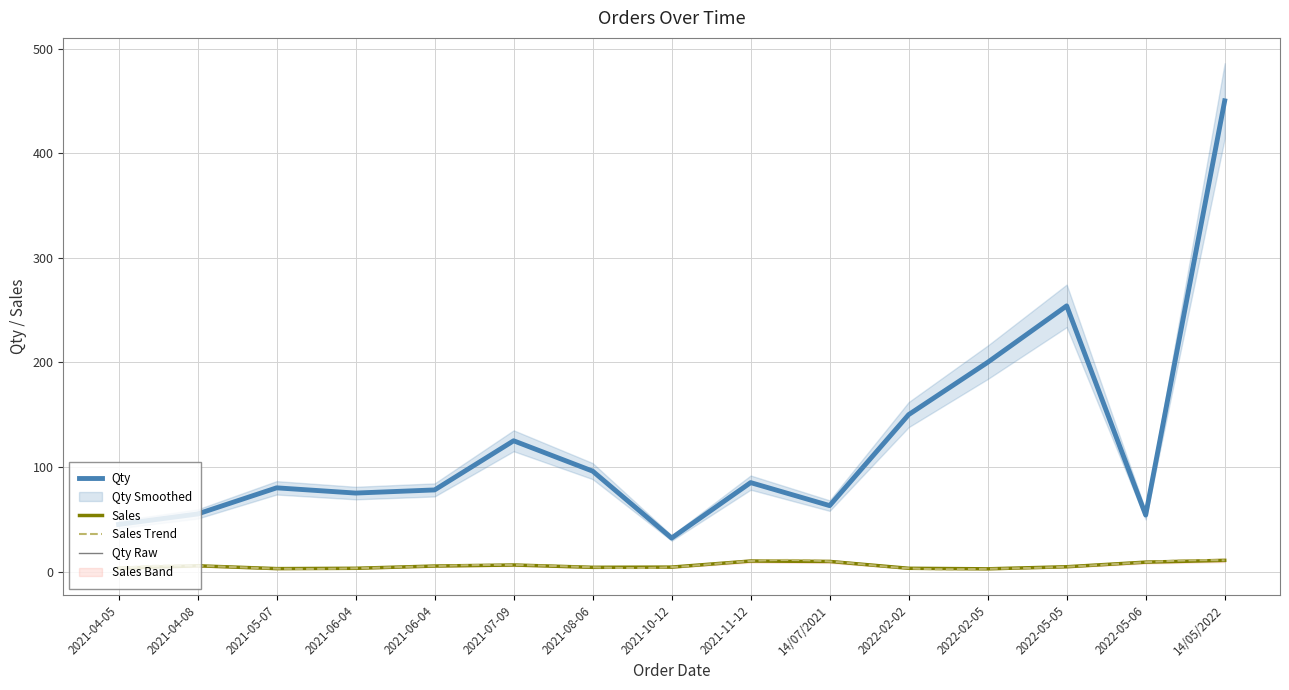

Is the value of Sales at 2021-04-05 greater than the value of Qty at 2021-08-06?

No